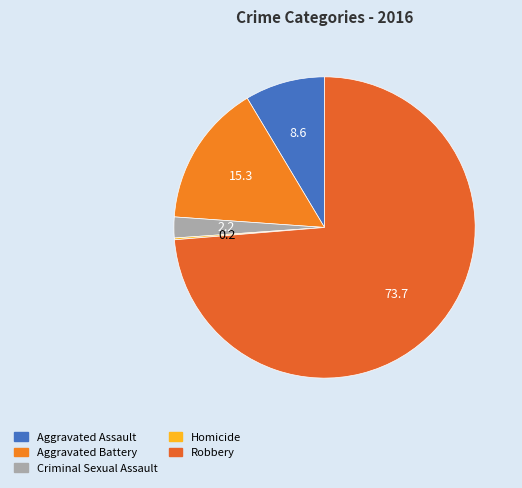

Is it true that Aggravated Battery is 15% of the pie?

True